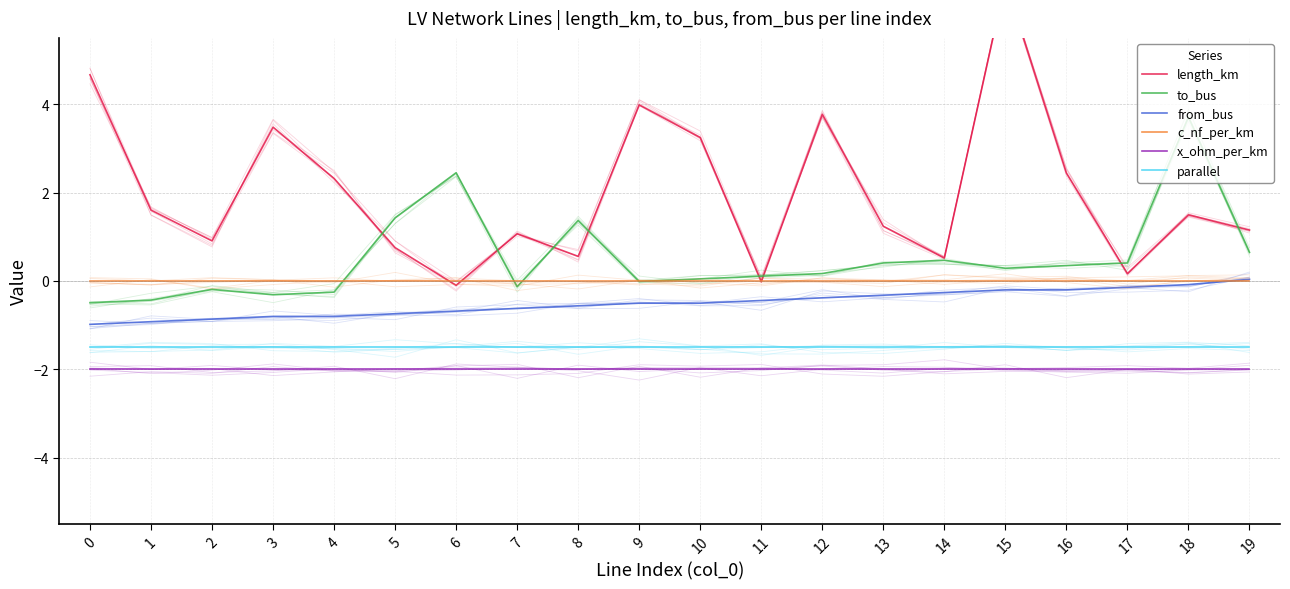

The value of to_bus at 17 is 0.6. True or false?

False